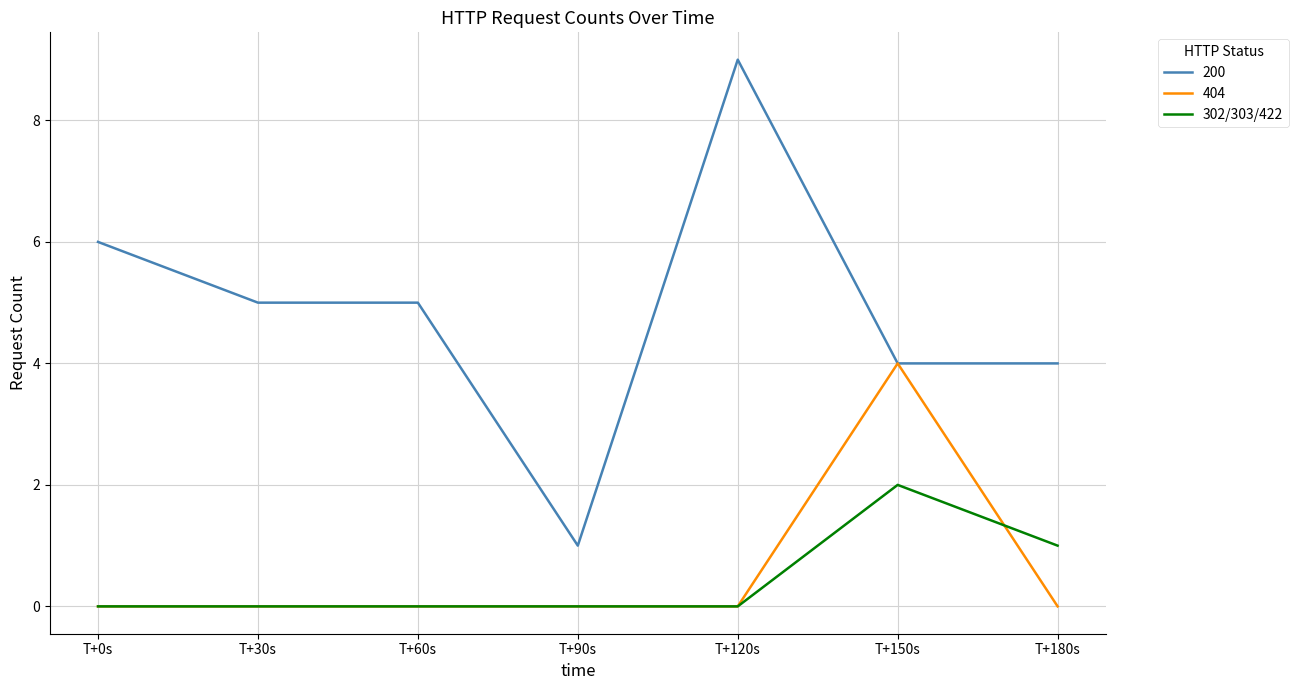

What position from the left is T+150s?

6